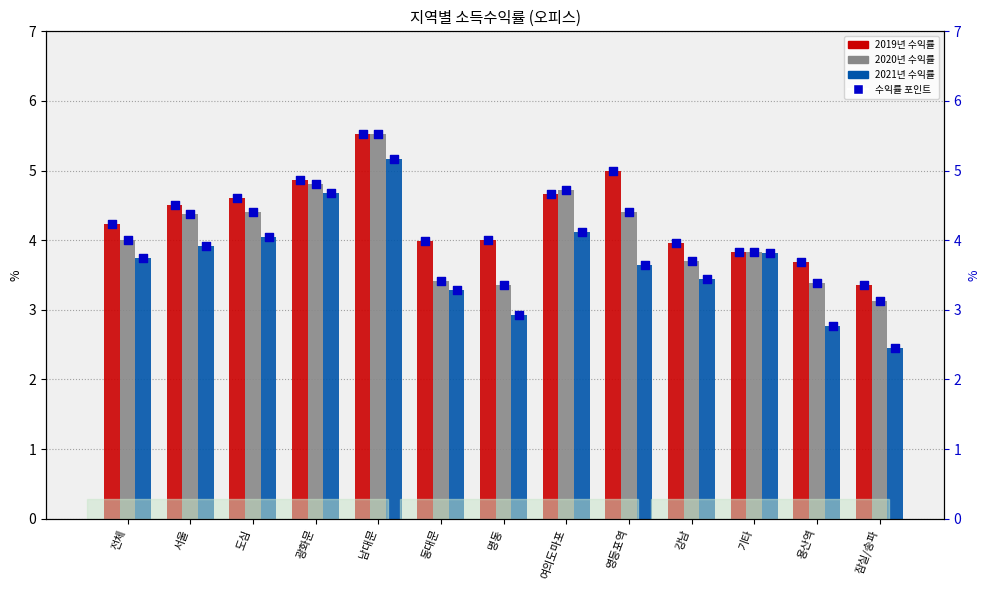

Between 잠실/송파 and 기타, which is larger?

기타